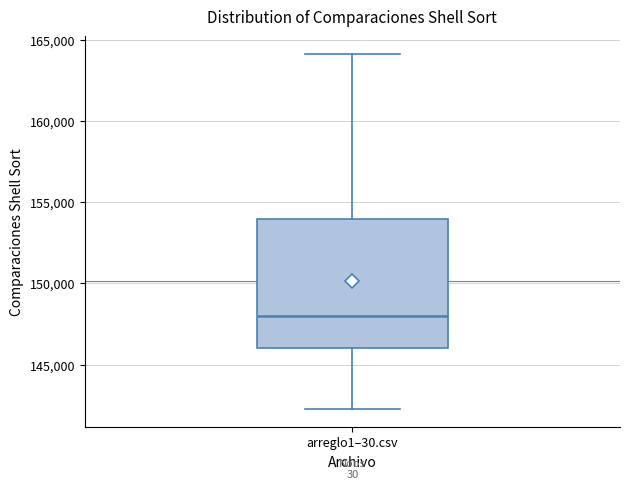

Where is the upper edge of the box for arreglo1–30.csv on the y-axis? The values are not printed on the chart, so give them approximately, as read against the axis.

154000